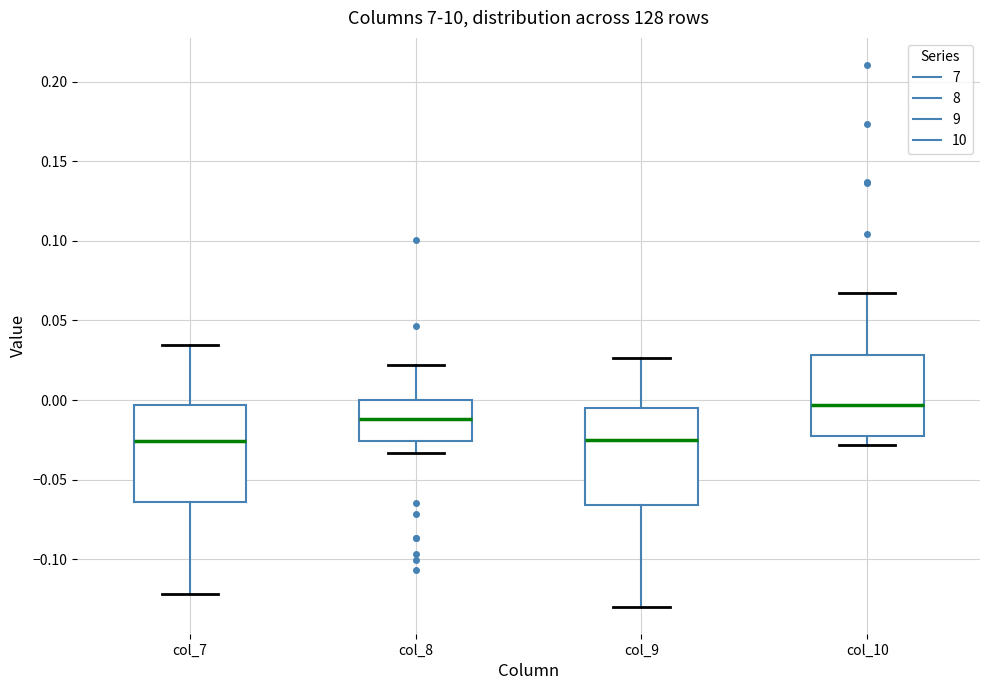

Which box's median line is the highest?

col_10